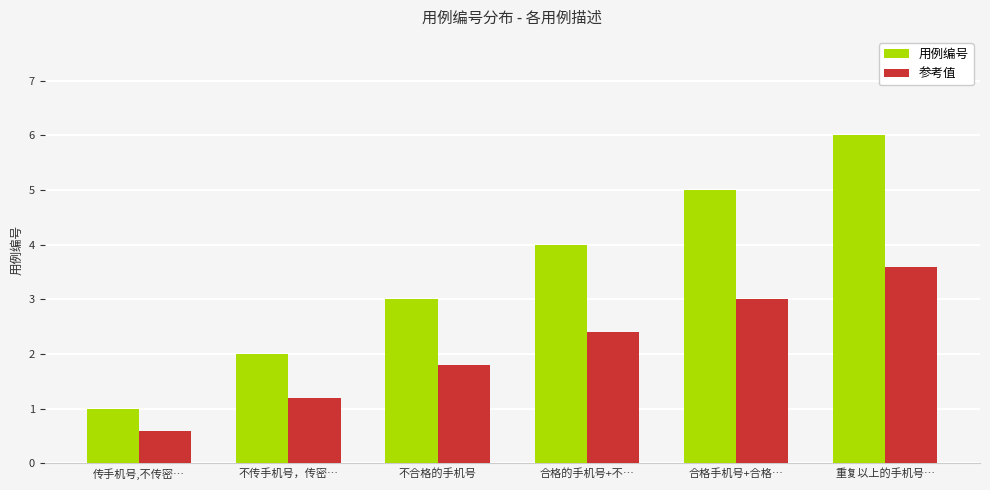

Rank the categories by 用例编号 value from highest to lowest.

重复以上的手机号…, 合格手机号+合格…, 合格的手机号+不…, 不合格的手机号, 不传手机号，传密…, 传手机号,不传密…